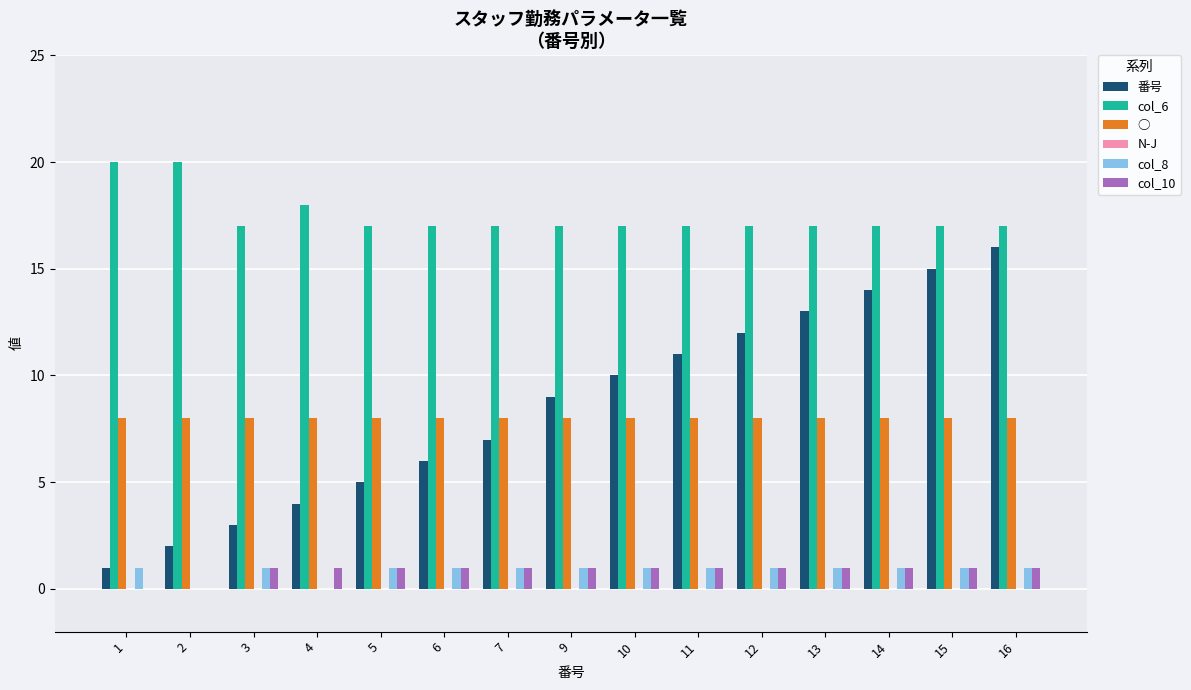

What is the greatest value displayed?

20